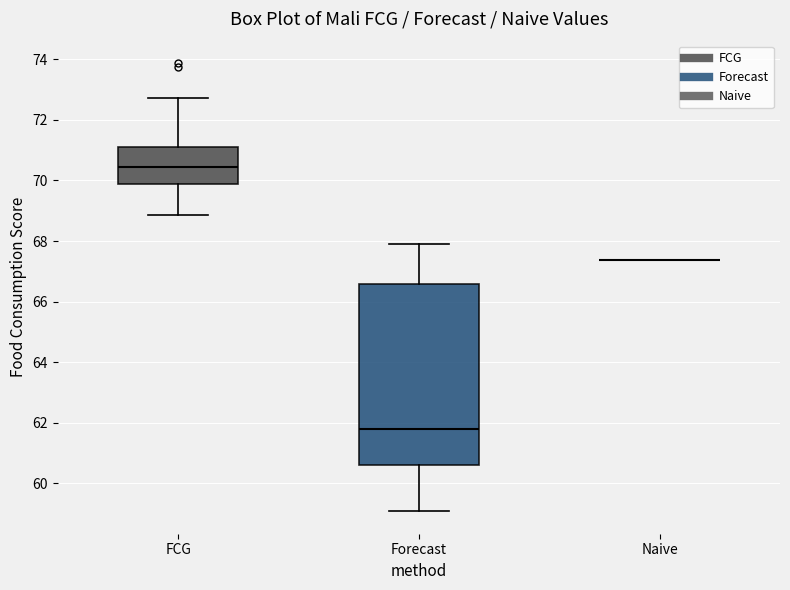

Reading left to right, read every box against the y-axis: the position of its median line, the range the box covers, and the ends of its whiskers. The values are not printed on the chart, so give them approximately, as read against the axis.

FCG: median 70.4, box 69.8 to 71.2, whiskers 68.8 to 72.8
Forecast: median 61.8, box 60.6 to 66.6, whiskers 59.0 to 68.0
Naive: box collapsed to a line at 67.4, whiskers 67.4 to 67.4